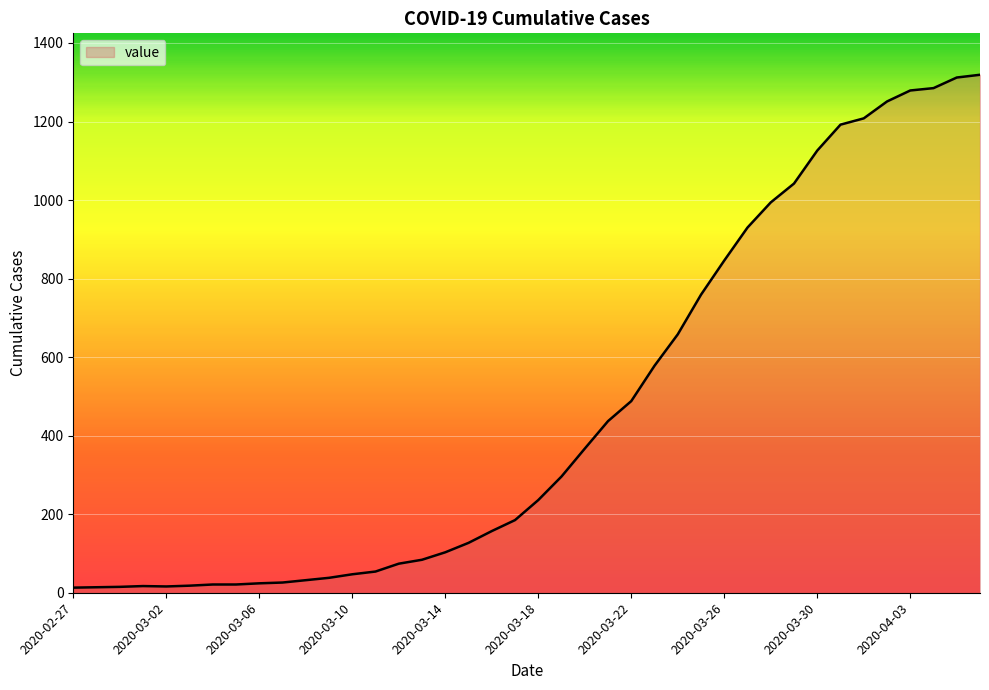

What is the maximum value shown in the chart?

1319